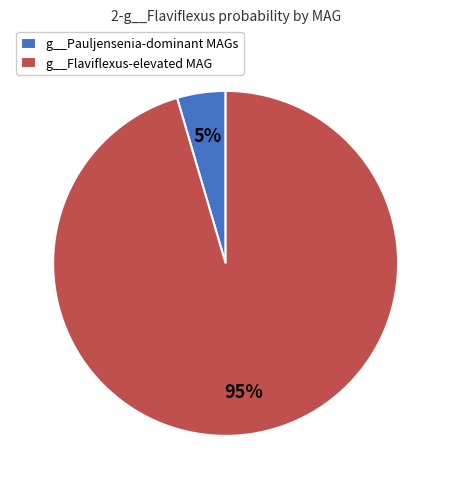

The g__Flaviflexus-elevated MAG slice represents 95% of the pie. True or false?

True